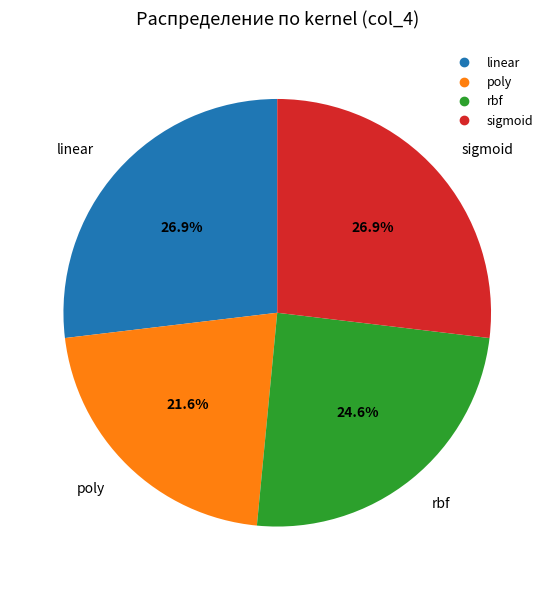

Combined, what portion of the pie is poly and rbf?

46.2%